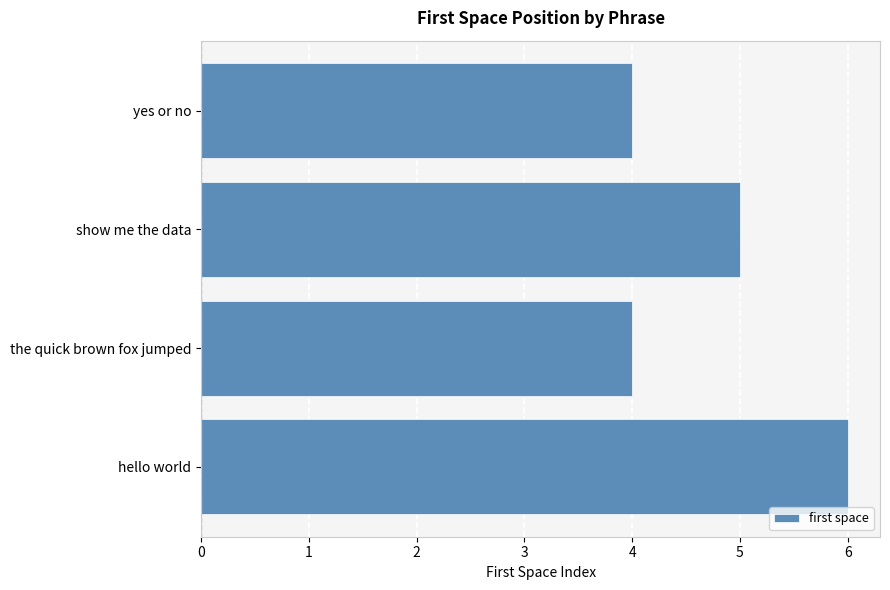

What value does the data have at yes or no?

4